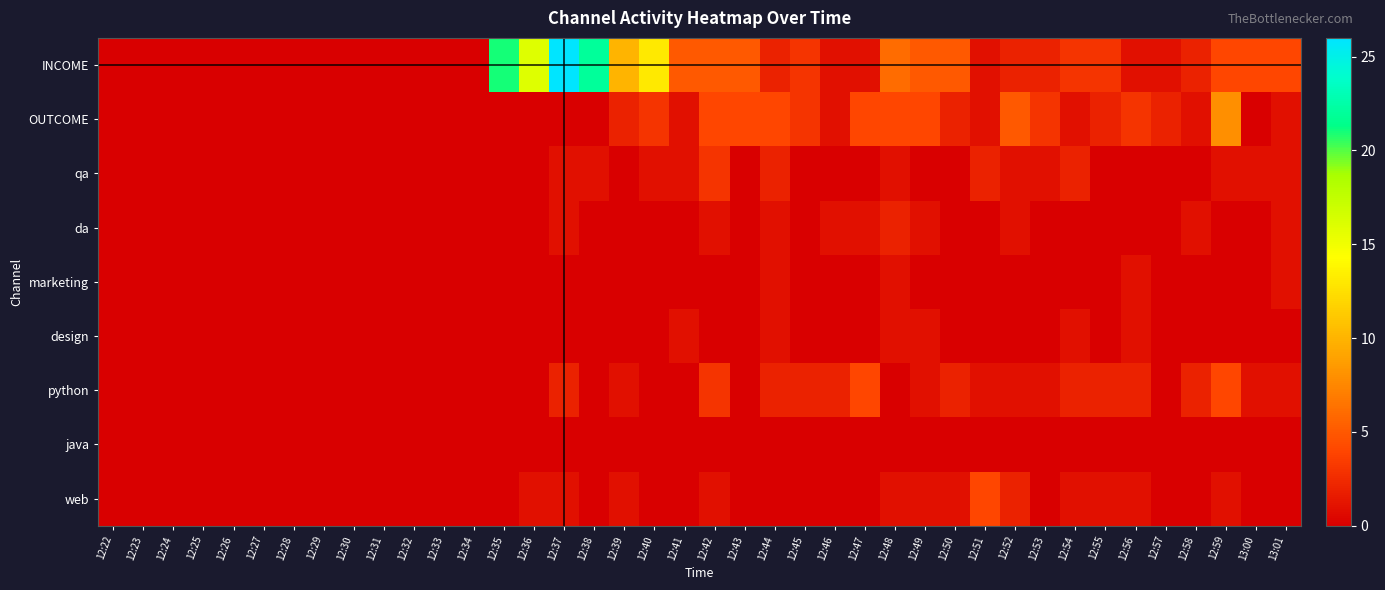

Rank the series by their maximum value, from highest to lowest.

INCOME, OUTCOME, python, web, qa, da, marketing, design, java